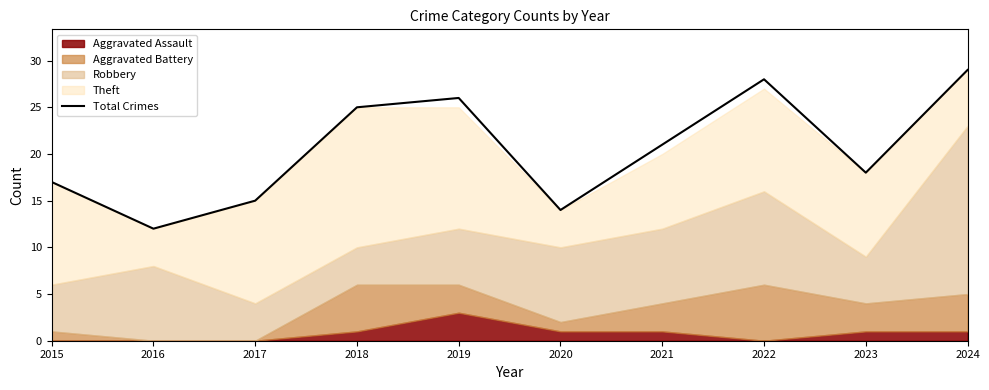

What is the value of the 8th point from the left?

28